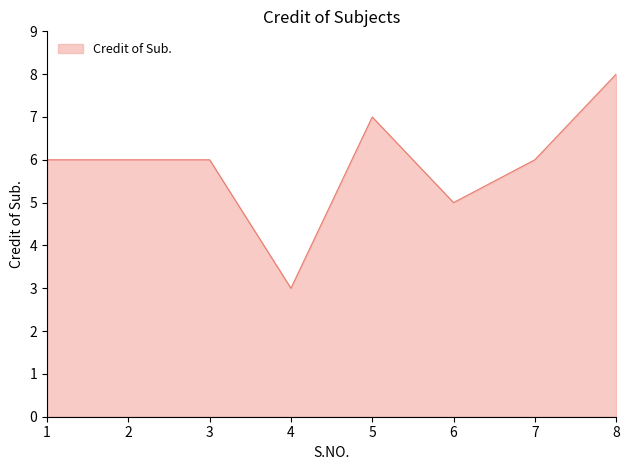

Which has a higher value, 5 or 2?

5